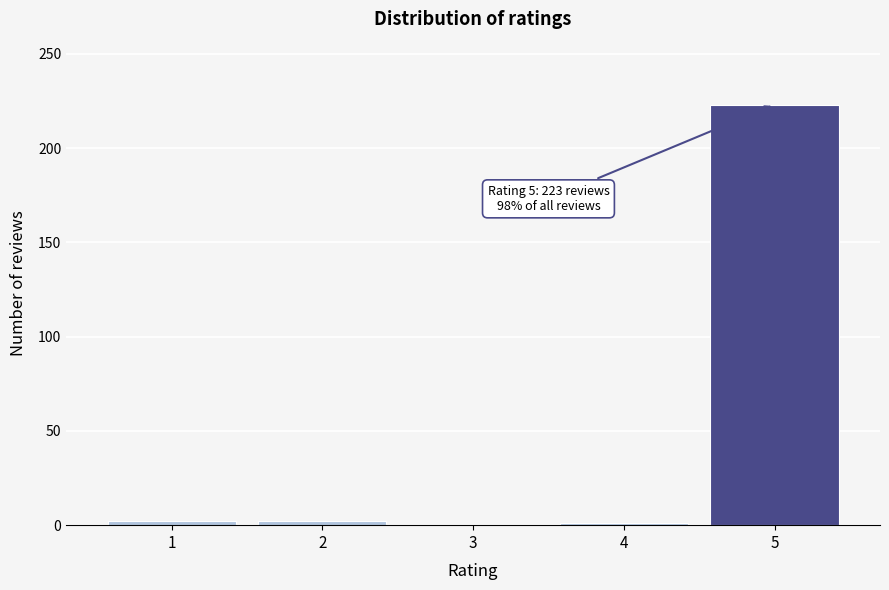

What is the sum of all values?

228